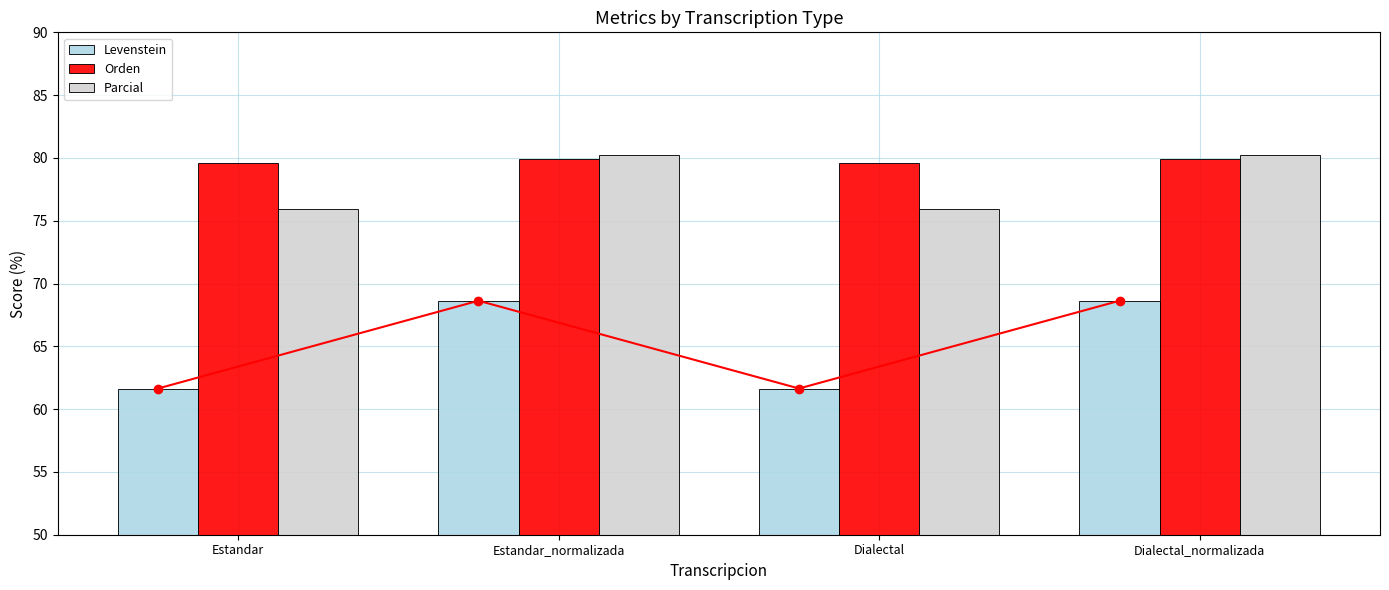

What is the average value of the Levenstein series?

65.1